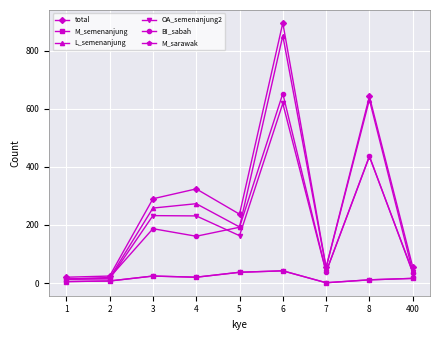

Does the chart have visible grid lines?

Yes